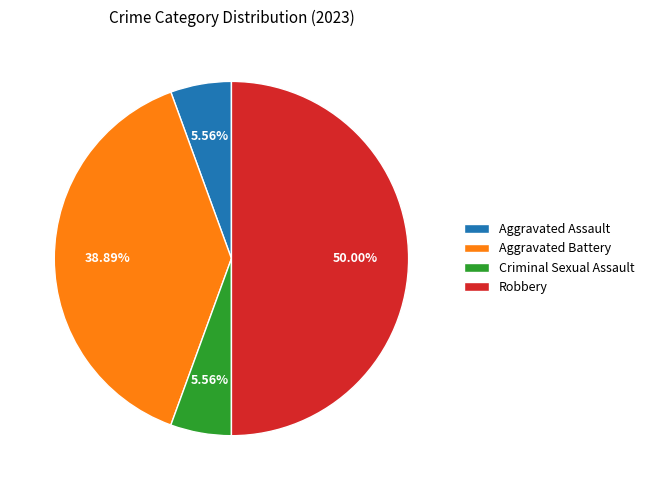

Between Aggravated Battery and Criminal Sexual Assault, which is larger?

Aggravated Battery